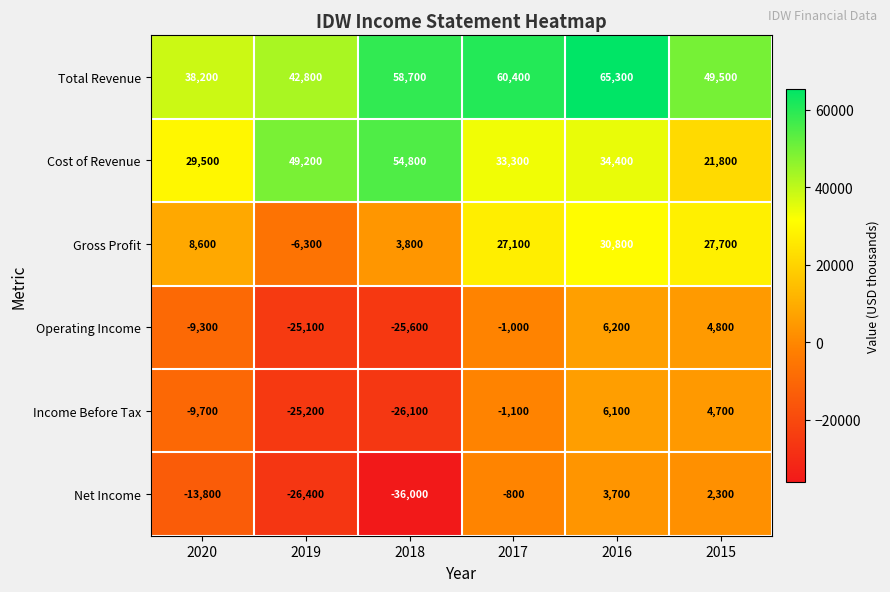

What is the difference between the second highest and second lowest values in the Operating Income series?

29900